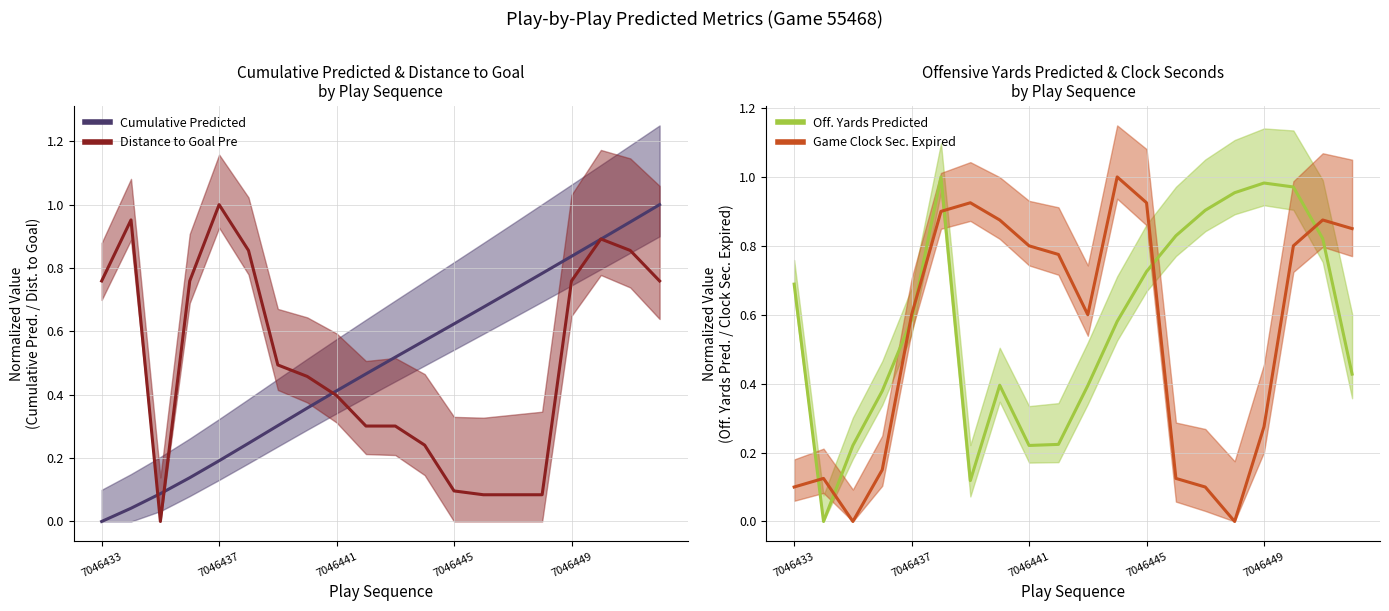

What is the approximate value of Distance to Goal Pre at 7046437?

1.0